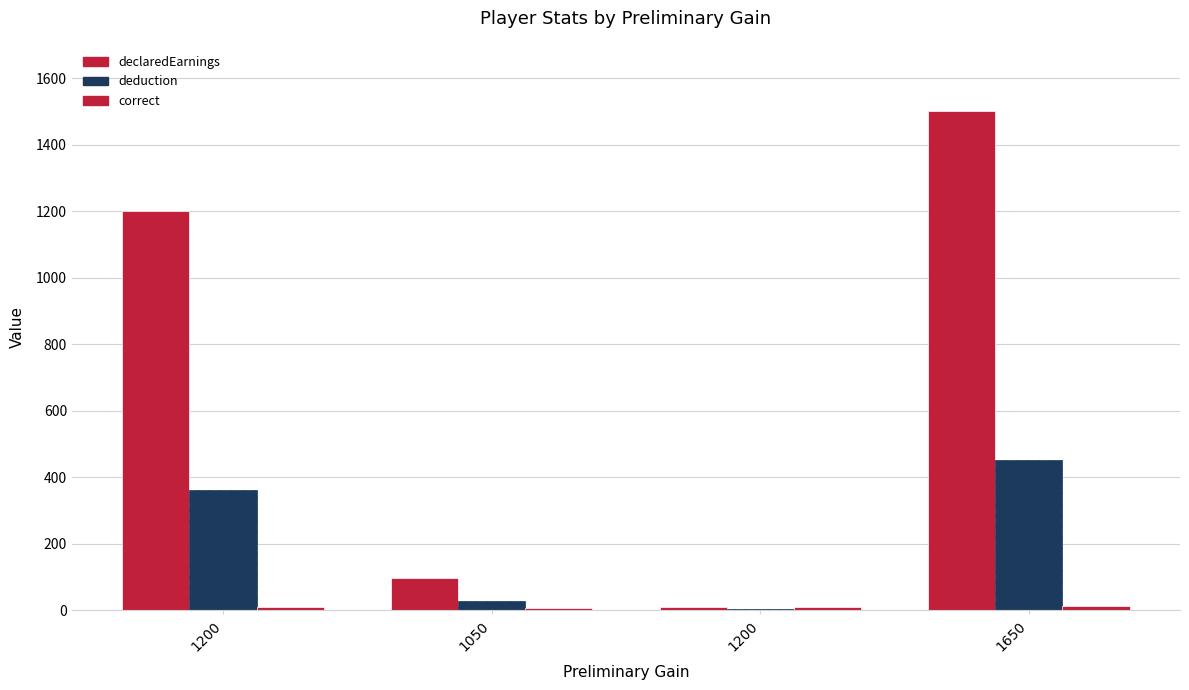

Which category has the highest value across all series?

1650